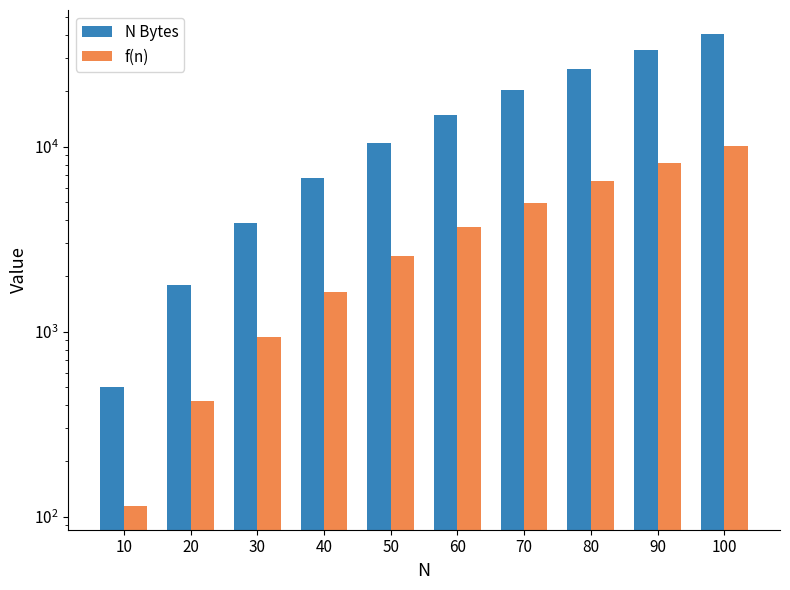

What is the value of the f(n) bar at the 10th from the left?

10104